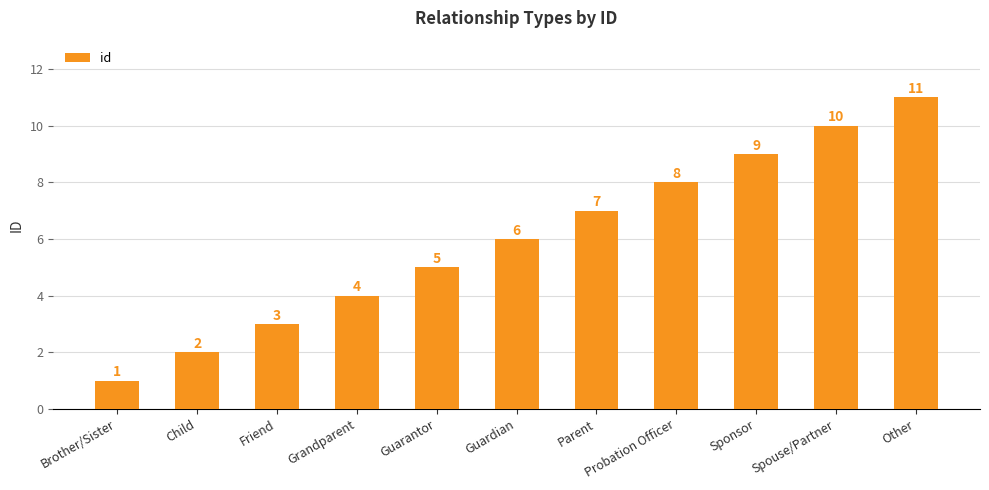

Reading left to right, transcribe all the data shown in this chart.

1	2	3	4	5	6	7	8	9	10	11